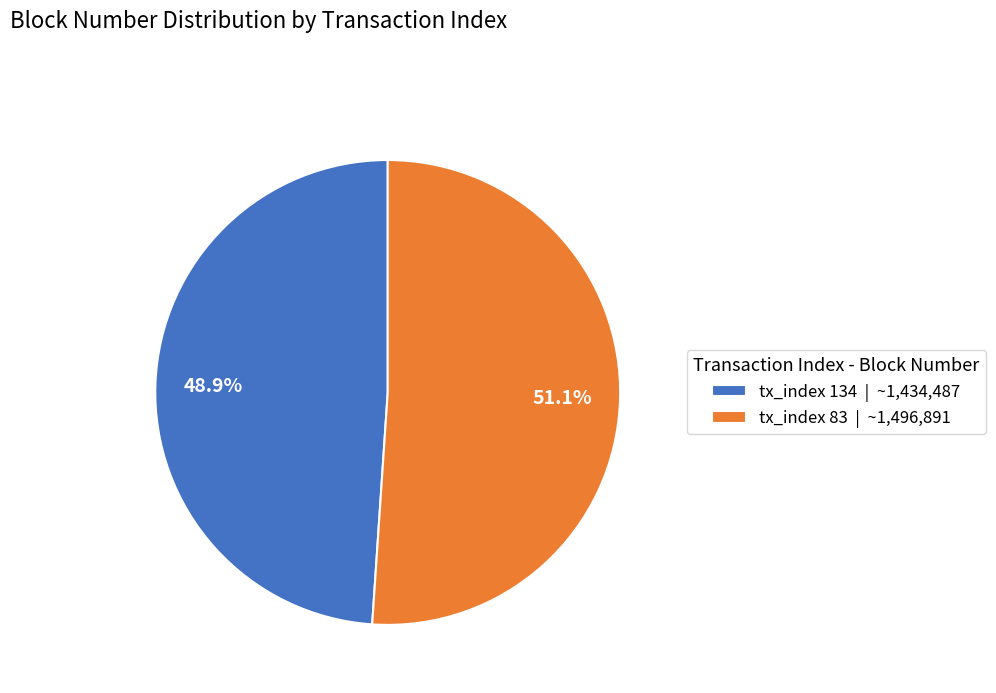

Which has a higher value, tx_index 83 or tx_index 134?

tx_index 83